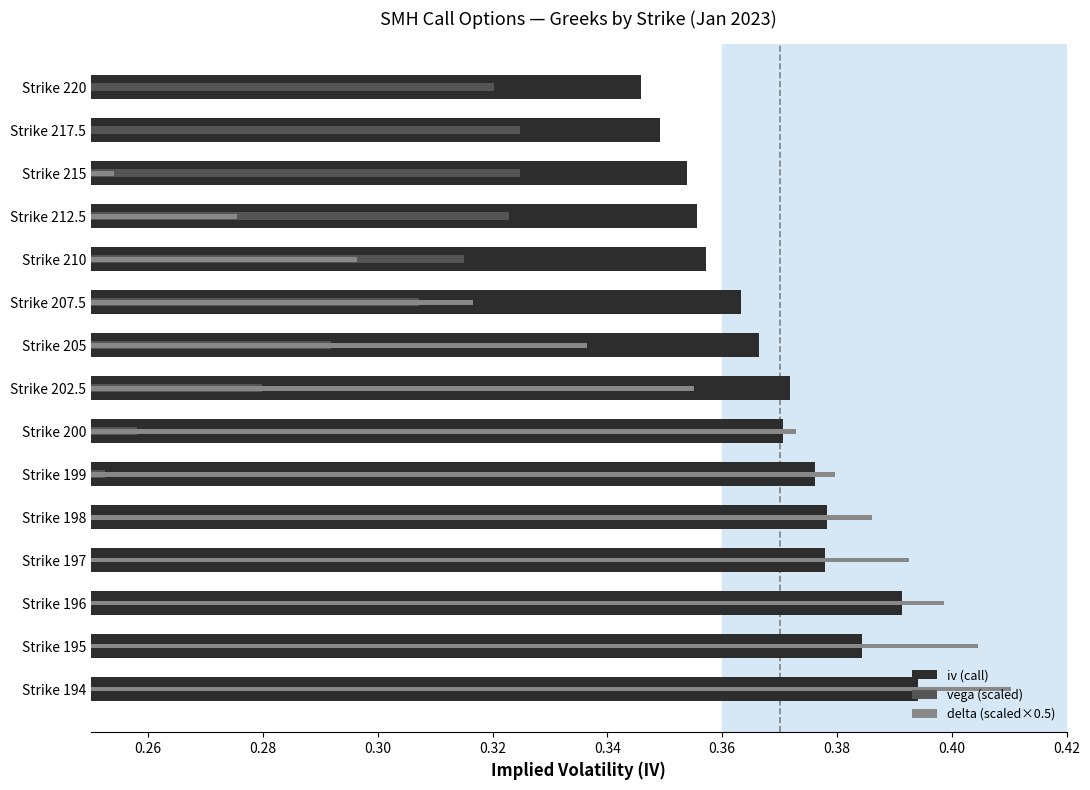

The value of vega (scaled) at Strike 198 is 0.2. True or false?

True